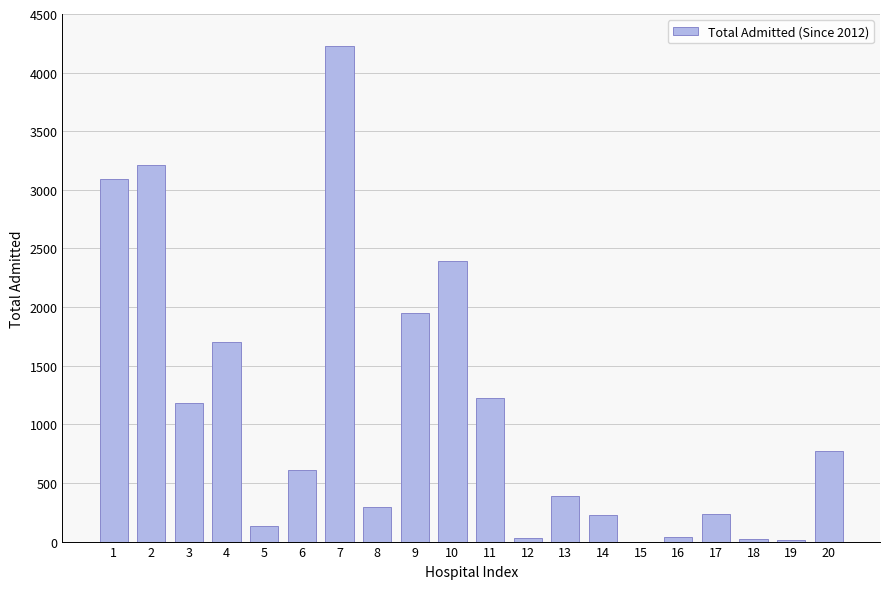

Where is the data nearest to the value 2114?

9